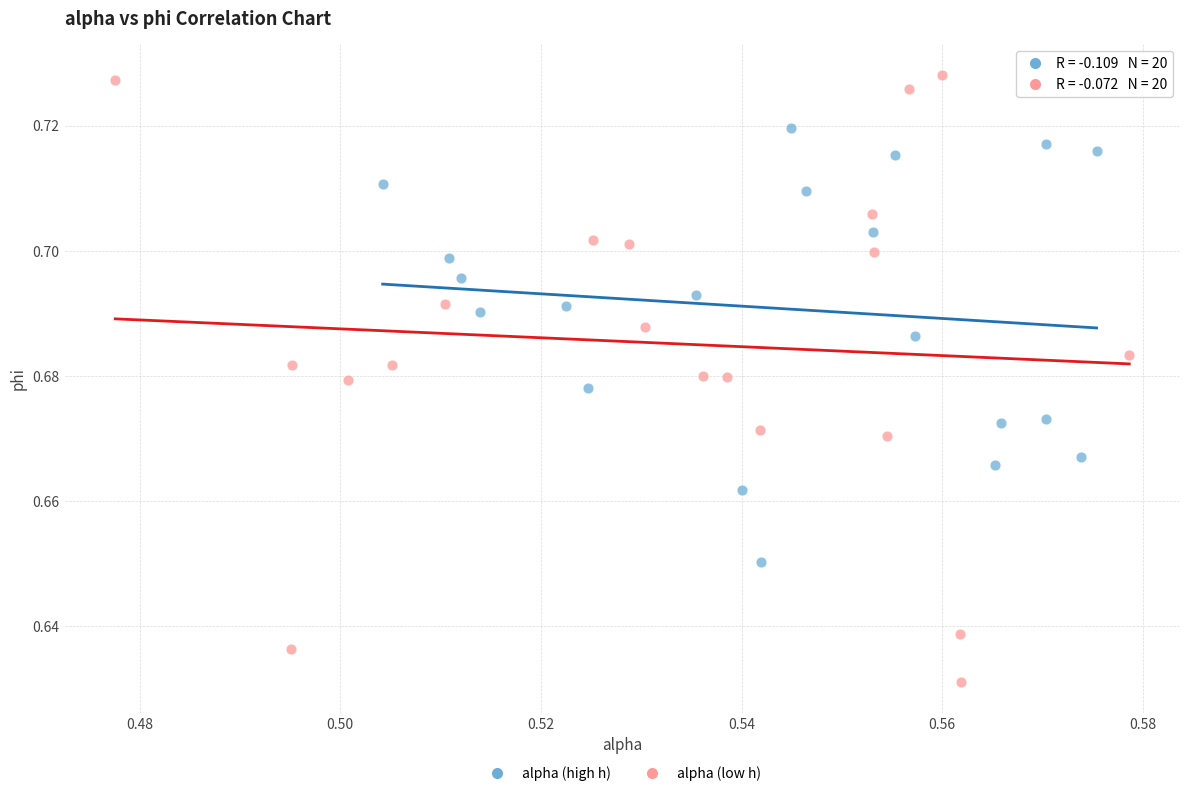

Which series has the widest spread of Y values?

alpha (low h)